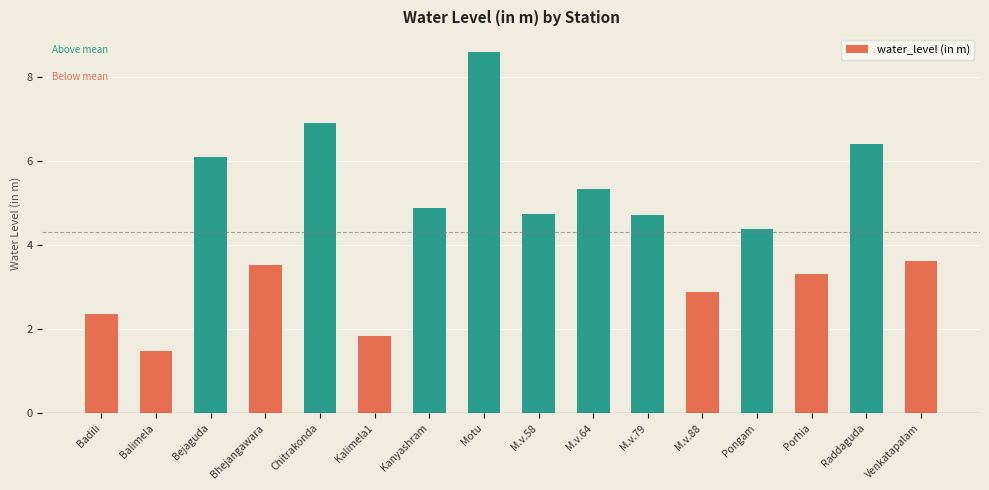

What is the sum of all values?

71.2